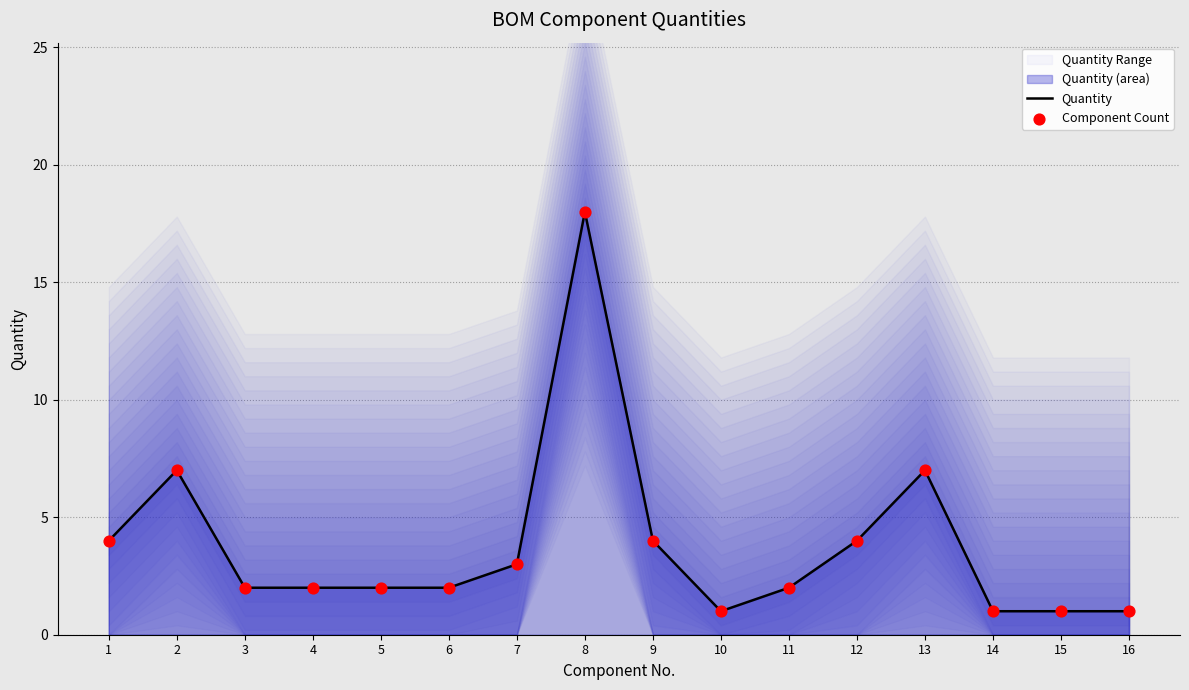

Which series has the largest total across all categories?

Quantity